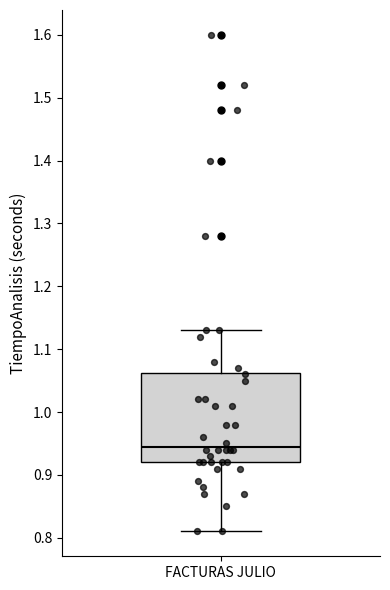

Where is the lower edge of the box for FACTURAS JULIO on the y-axis? The values are not printed on the chart, so give them approximately, as read against the axis.

0.92